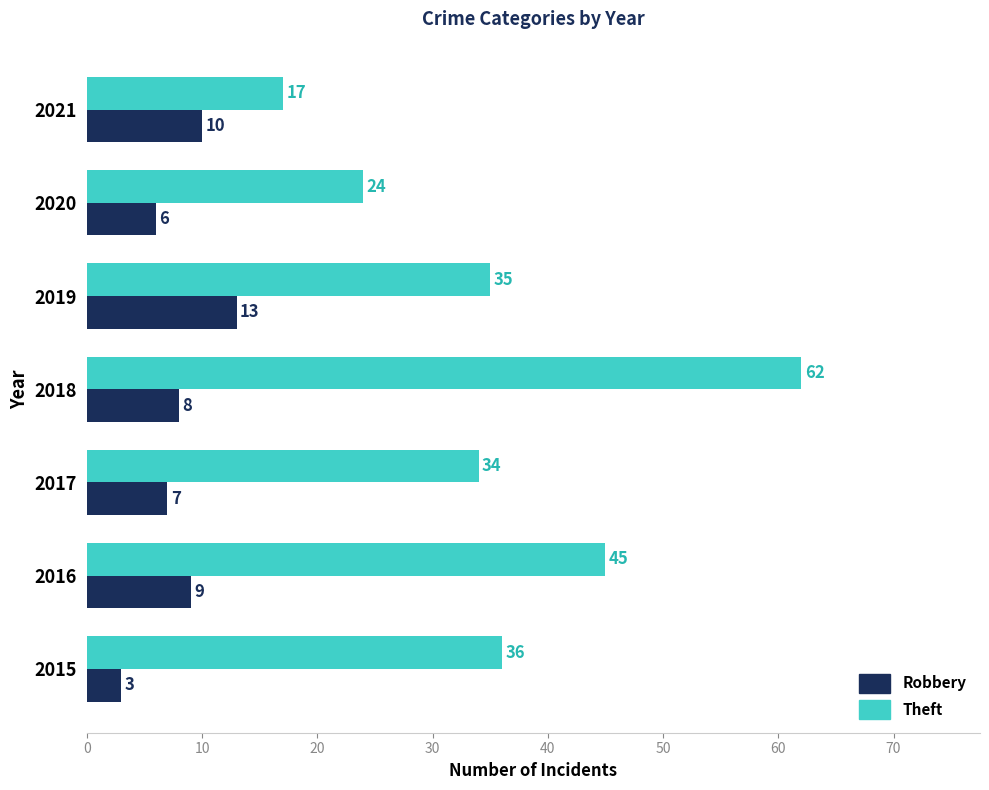

Which series has the widest spread of values?

Theft